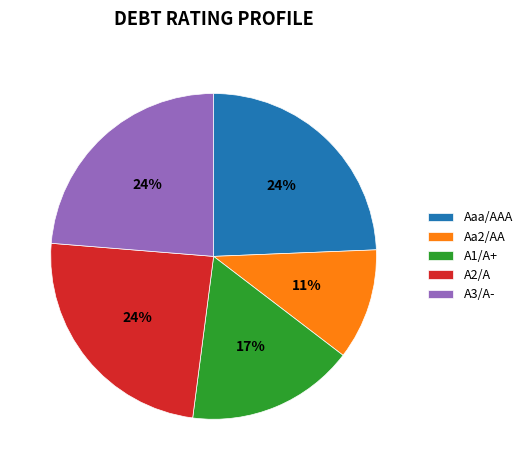

The Aaa/AAA slice represents 48% of the pie. True or false?

False